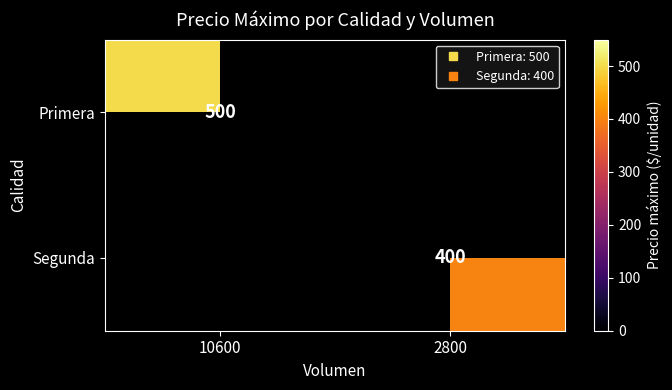

What is the greatest value displayed?

500.0